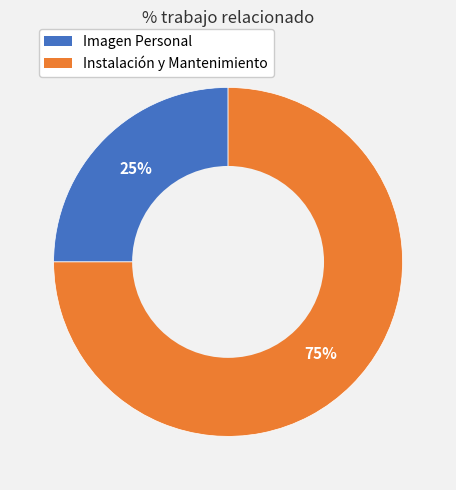

To the nearest percent, what percentage of the pie is Imagen Personal?

25%